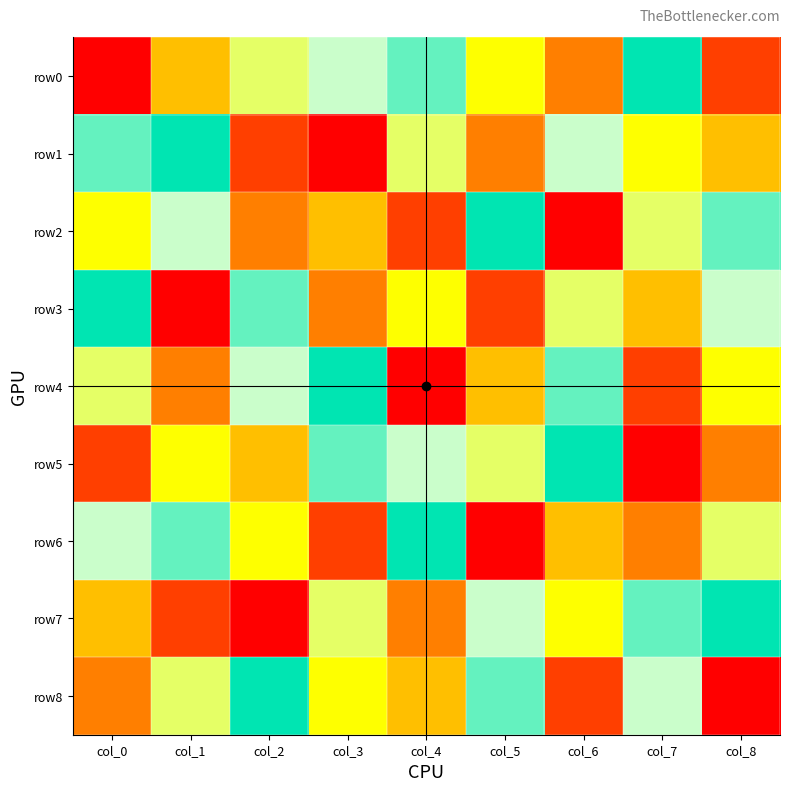

Which label corresponds to the largest value in the chart?

col_7